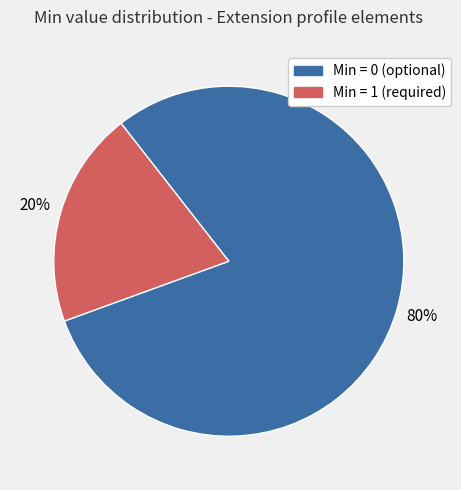

Is there any slice that represents more than half of the pie?

Yes